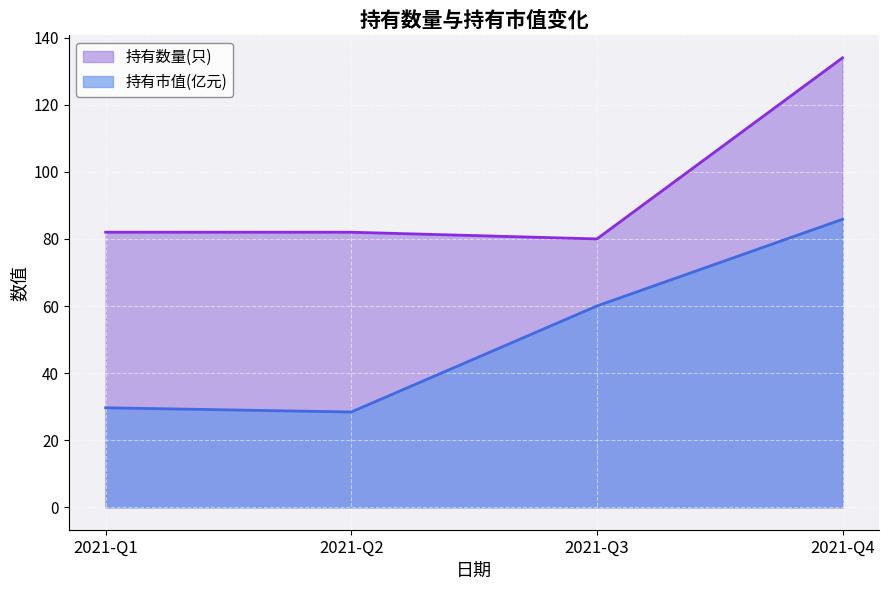

Reading right to left, list all the values displayed in this chart.

持有市值(亿元): 2021-Q1=29.7	2021-Q2=28.4	2021-Q3=60.0	2021-Q4=85.9
持有数量(只): 2021-Q1=82.0	2021-Q2=82.0	2021-Q3=80.0	2021-Q4=134.0